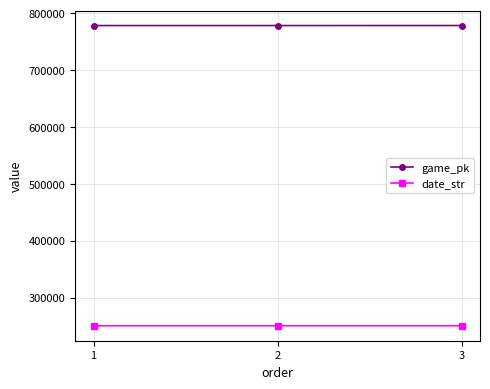

Is this an area chart (filled region under the line)?

No